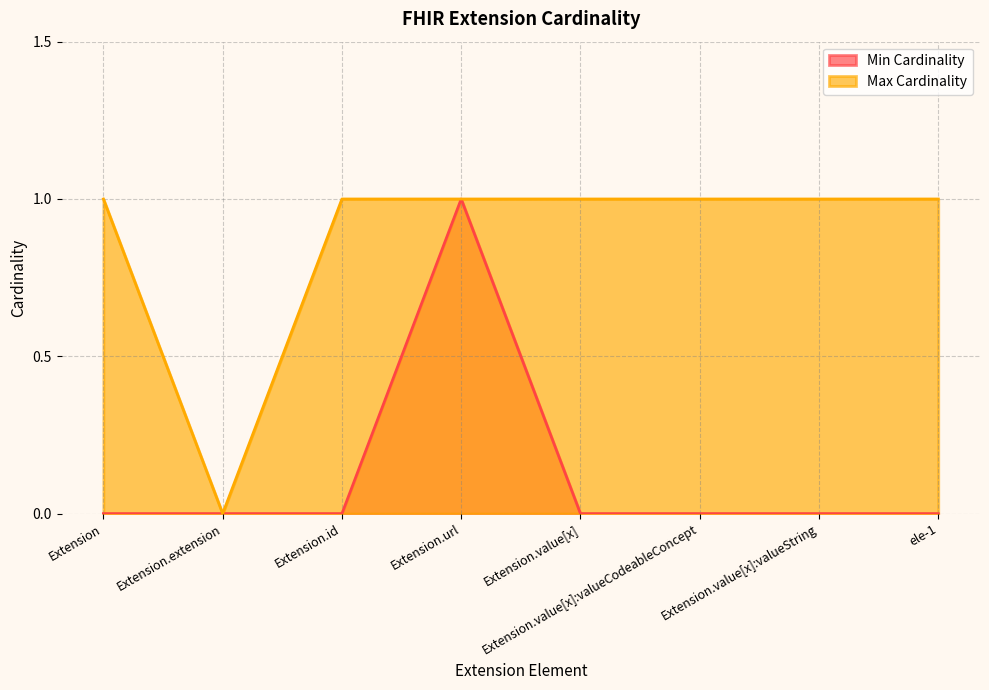

The Min Cardinality series shows -1 at Extension.id. True or false?

False